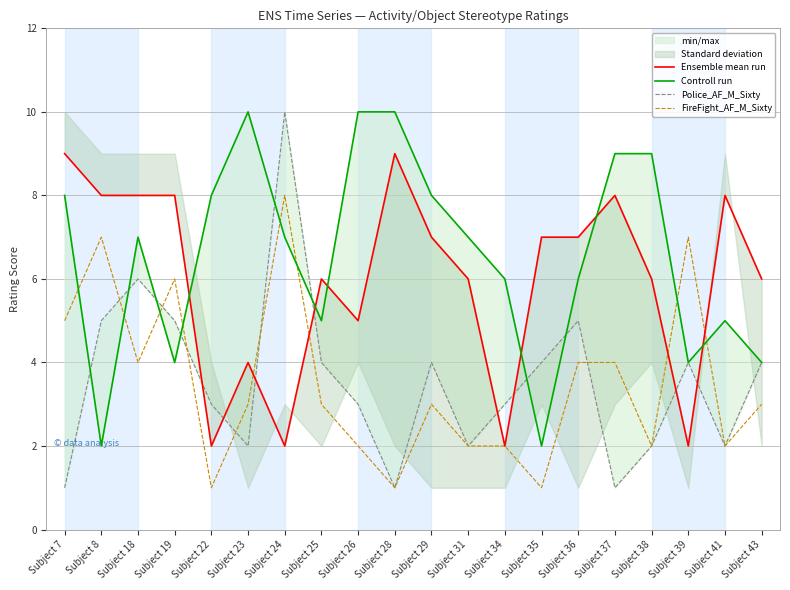

Is this an area chart (filled region under the line)?

No